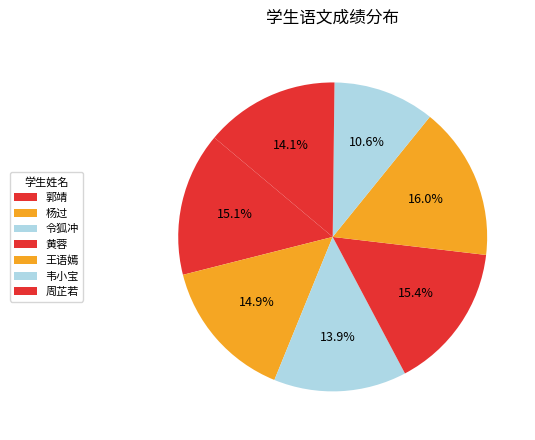

Is it true that 黄蓉 is 15% of the pie?

True